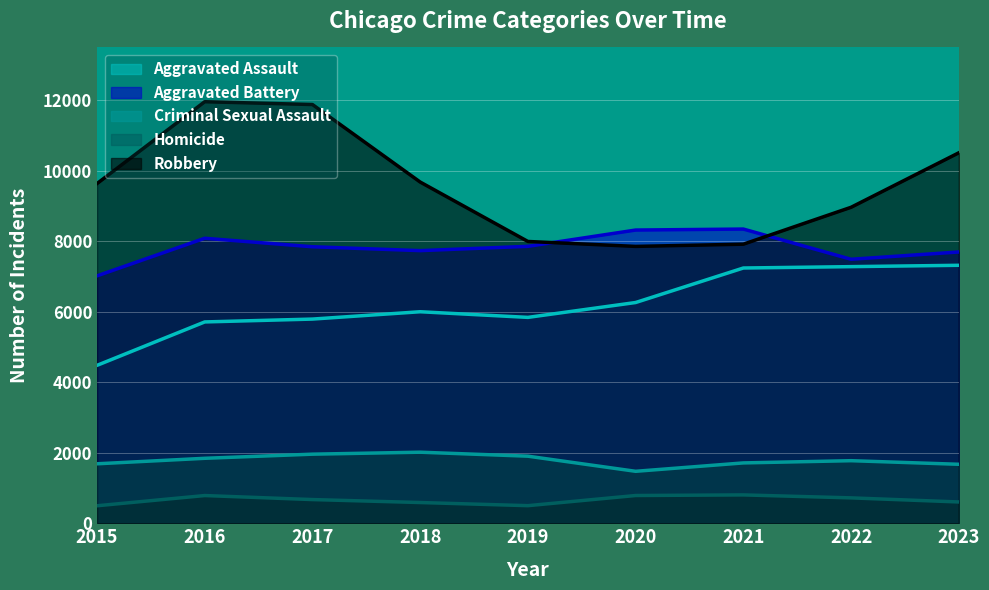

Reading left to right, extract all data points from this chart.

Aggravated Assault: 2015=4480	2016=5712	2017=5793	2018=6001	2019=5841	2020=6263	2021=7242	2022=7281	2023=7319
Aggravated Battery: 2015=7019	2016=8086	2017=7845	2018=7735	2019=7857	2020=8319	2021=8347	2022=7490	2023=7697
Criminal Sexual Assault: 2015=1687	2016=1843	2017=1960	2018=2016	2019=1903	2020=1474	2021=1712	2022=1775	2023=1673
Homicide: 2015=496	2016=786	2017=672	2018=588	2019=499	2020=787	2021=804	2022=720	2023=604
Robbery: 2015=9638	2016=11960	2017=11880	2018=9681	2019=7995	2020=7855	2021=7918	2022=8965	2023=10511